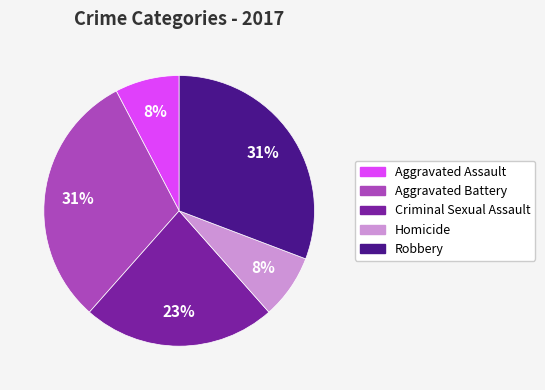

To the nearest percent, what portion does Robbery represent?

31%